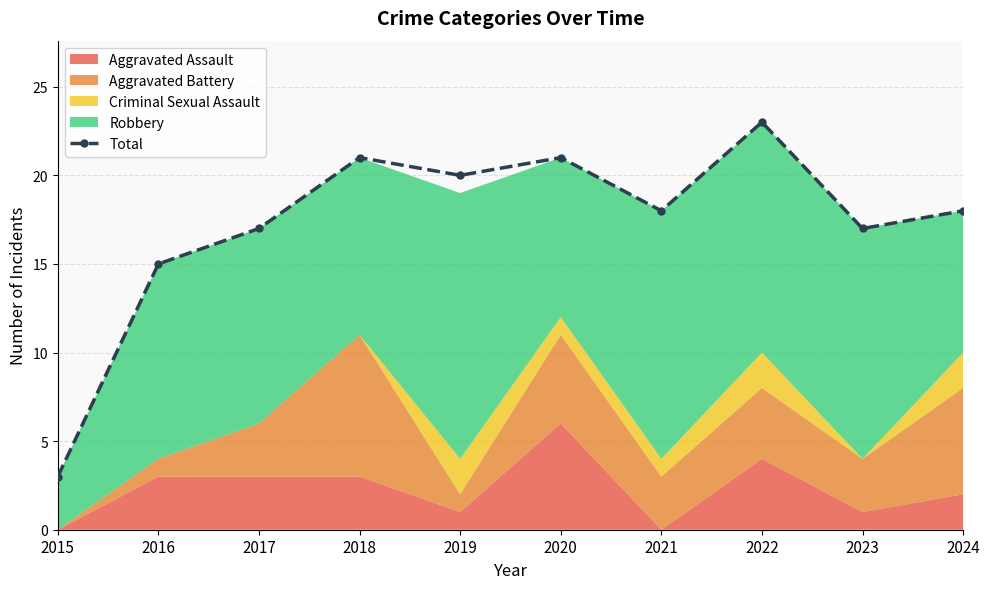

What is the difference between the second highest and minimum values?

18